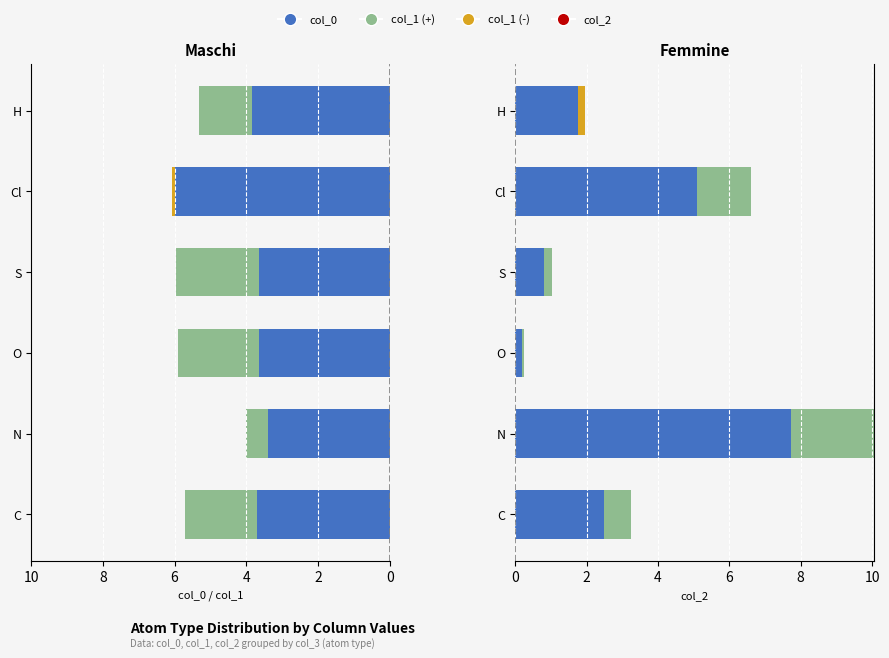

How many groups of bars are there?

6